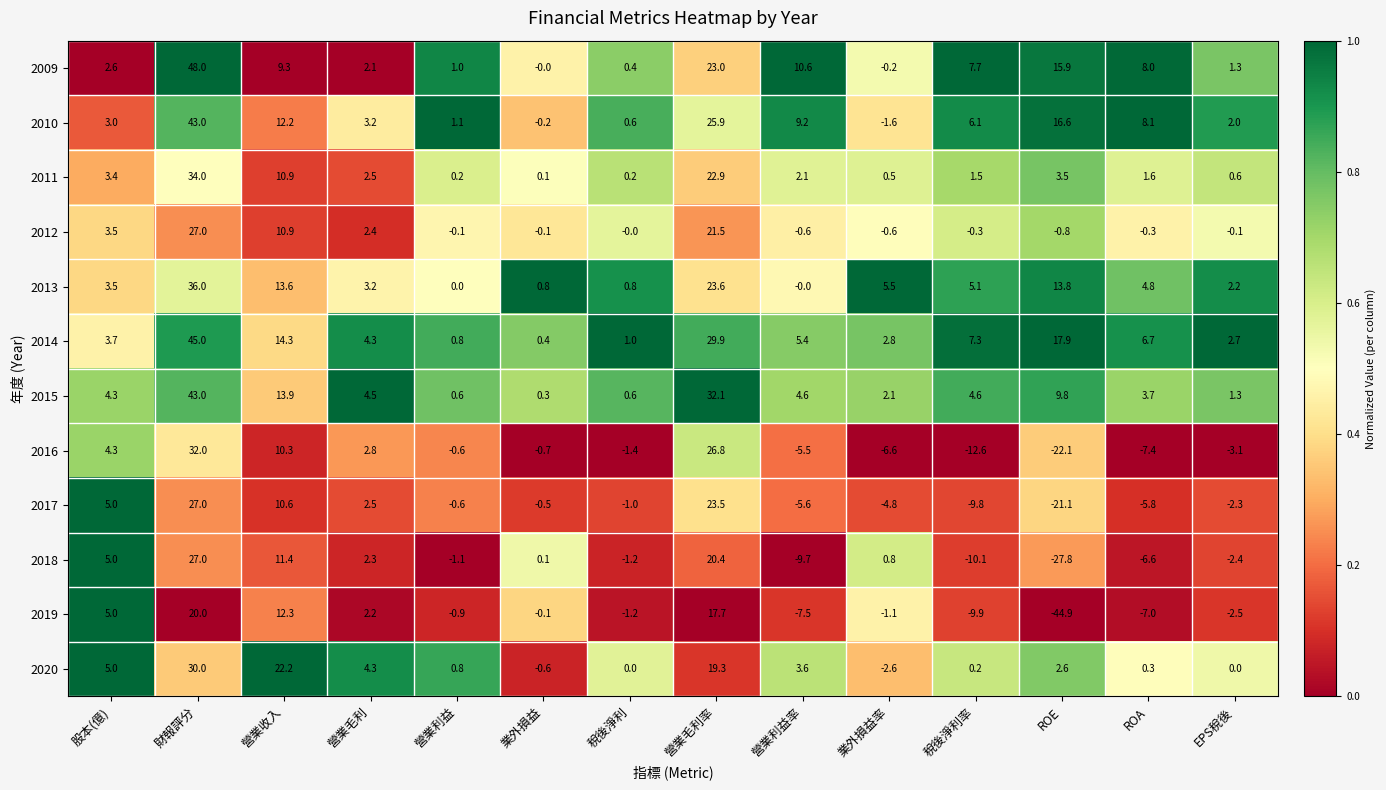

What is the difference between the second highest and second lowest values in the 2020 series?

22.8